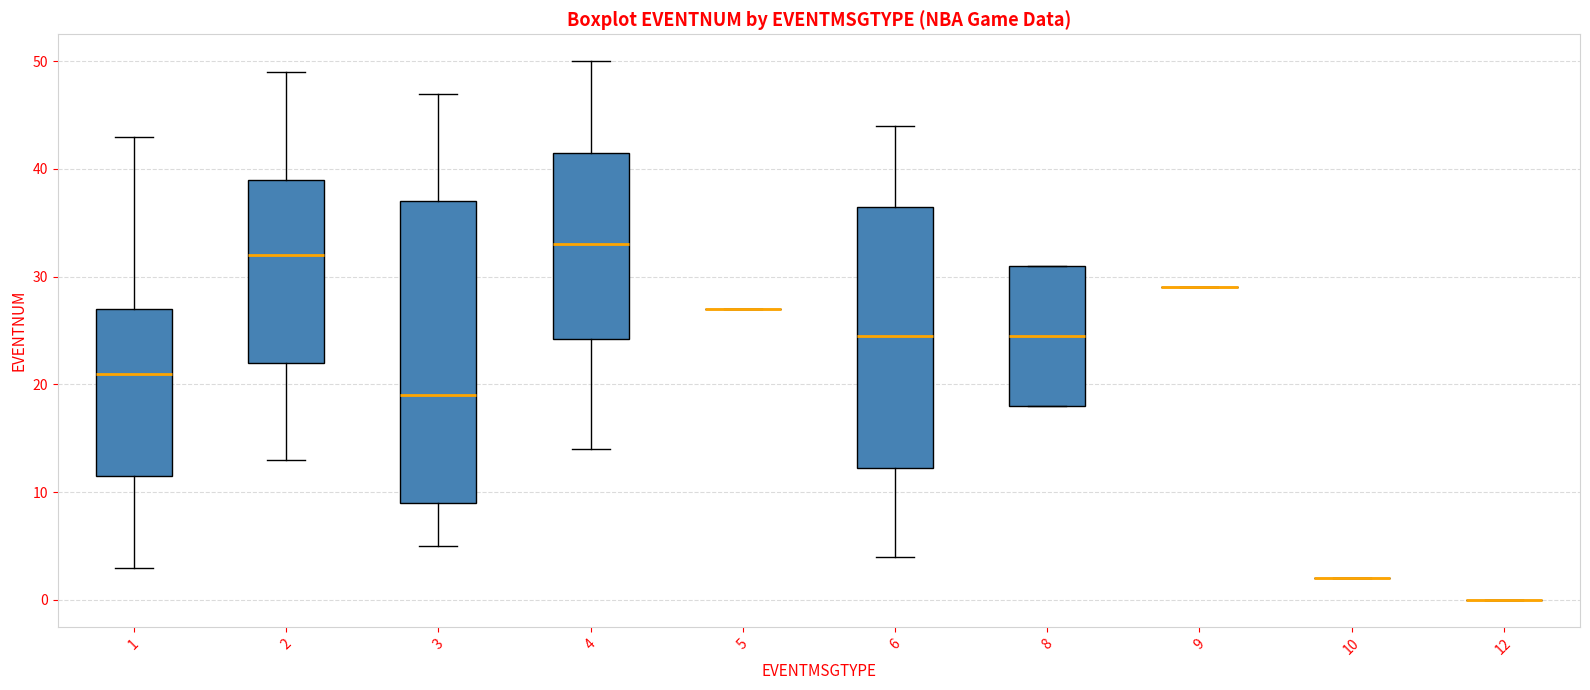

Reading left to right, transcribe this box plot: for each box, give where its median line is, the range the box spans, and where its two whiskers end, as read against the y-axis. The values are not printed on the chart, so give them approximately, as read against the axis.

1: median 21, box 12 to 27, whiskers 3 to 43
2: median 32, box 22 to 39, whiskers 13 to 49
3: median 19, box 9 to 37, whiskers 5 to 47
4: median 33, box 24 to 42, whiskers 14 to 50
5: box collapsed to a line at 27, whiskers 27 to 27
6: median 25, box 12 to 37, whiskers 4 to 44
8: median 25, box 18 to 31, whiskers 18 to 31
9: box collapsed to a line at 29, whiskers 29 to 29
10: box collapsed to a line at 2, whiskers 2 to 2
12: box collapsed to a line at 0, whiskers 0 to 0